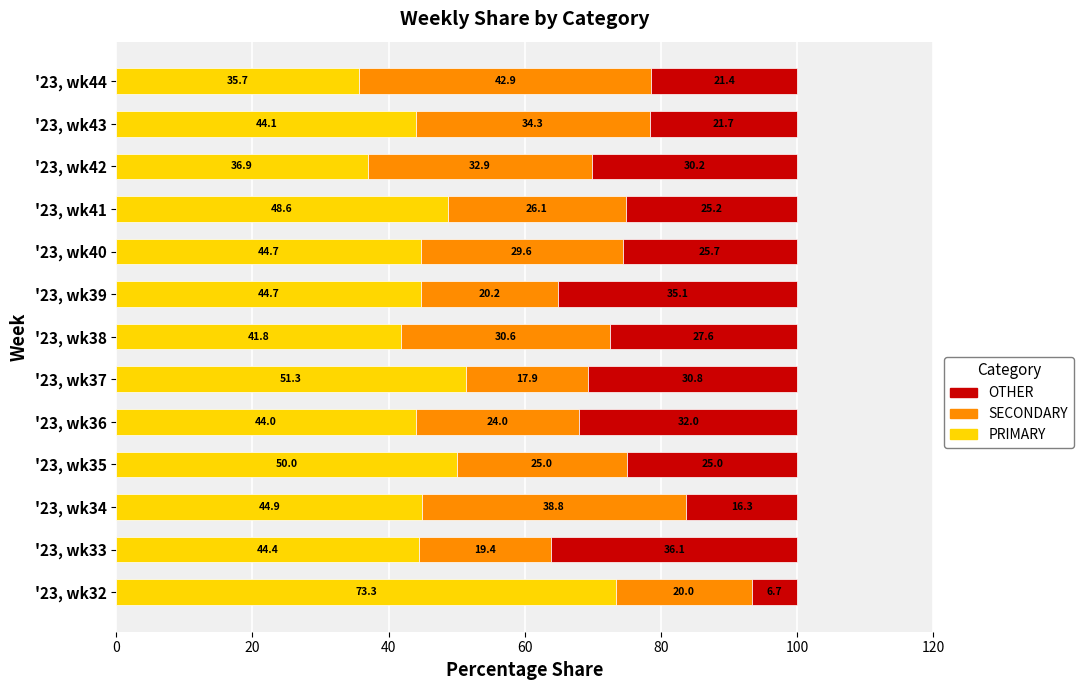

What is the total value across all series at '23, wk39?

100.0